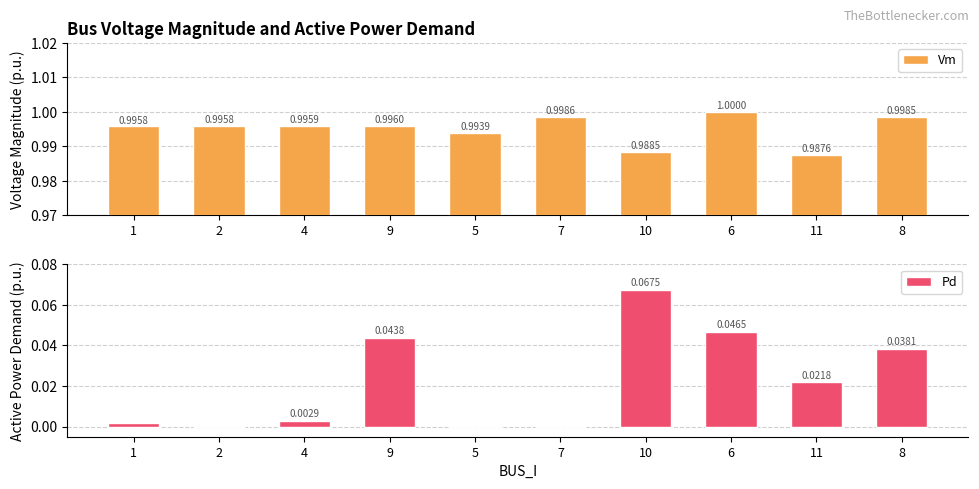

Rank the series at 9 from highest to lowest value.

Vm, Pd